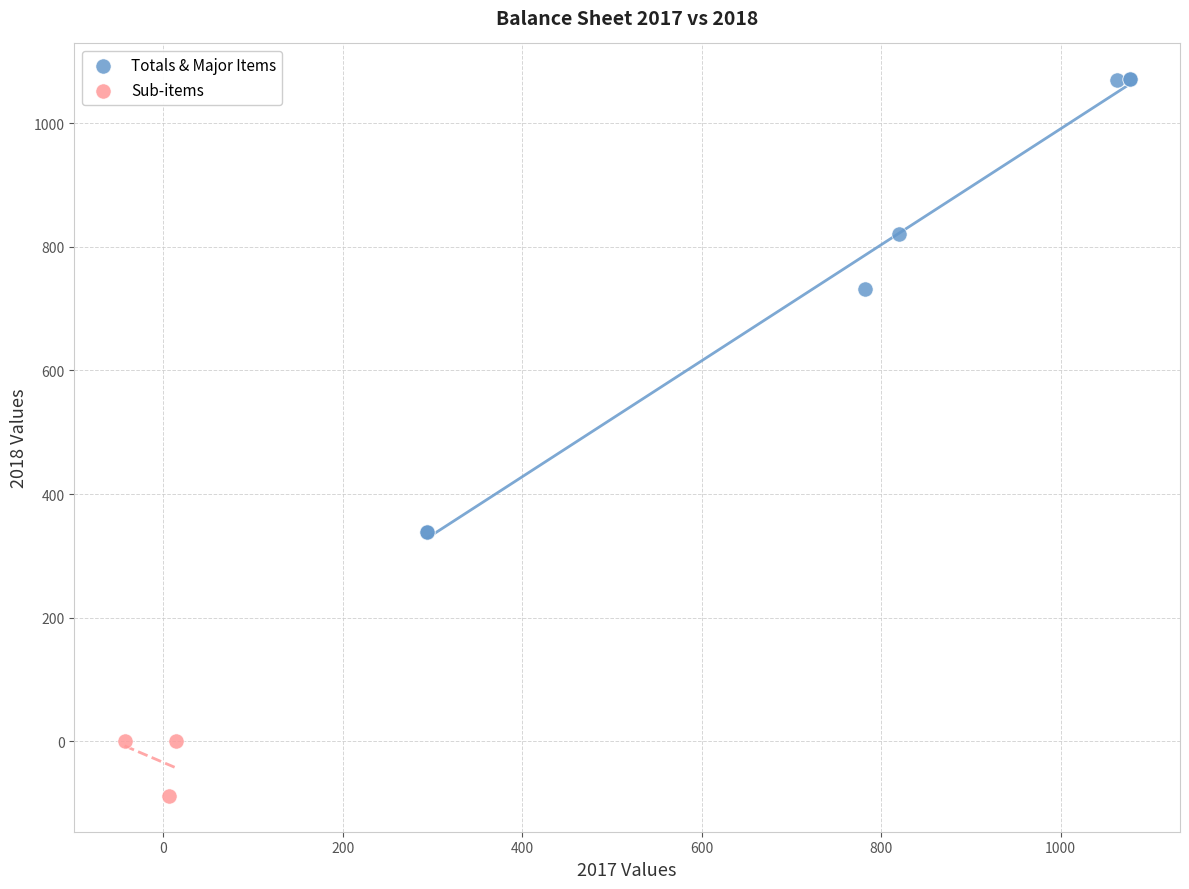

Which series contains the lowest Y value?

Sub-items